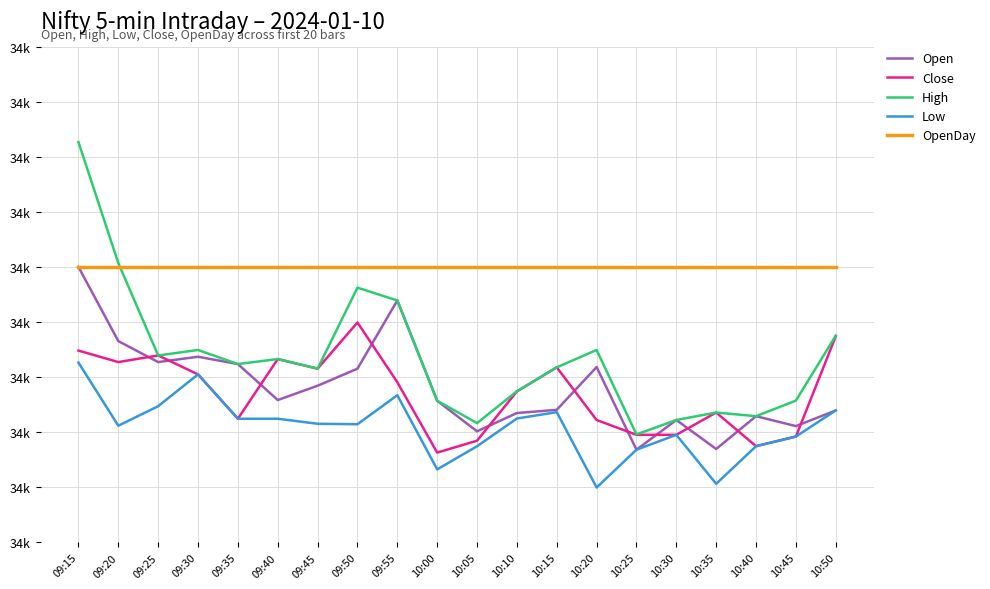

What is the difference between the maximum and minimum values in the High series?

531.5